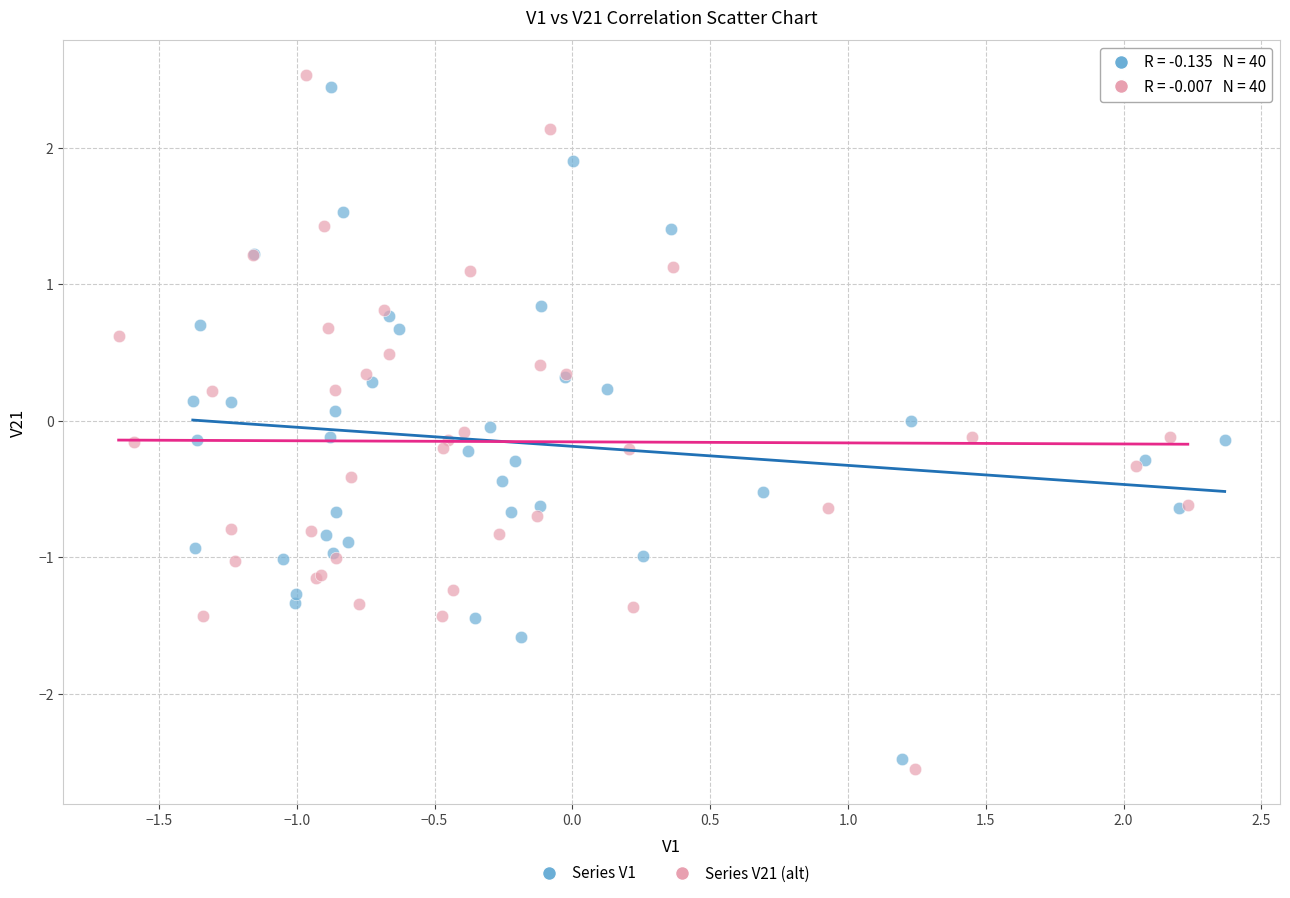

Which series has the largest Y range (max minus min)?

Series V21 (alt)